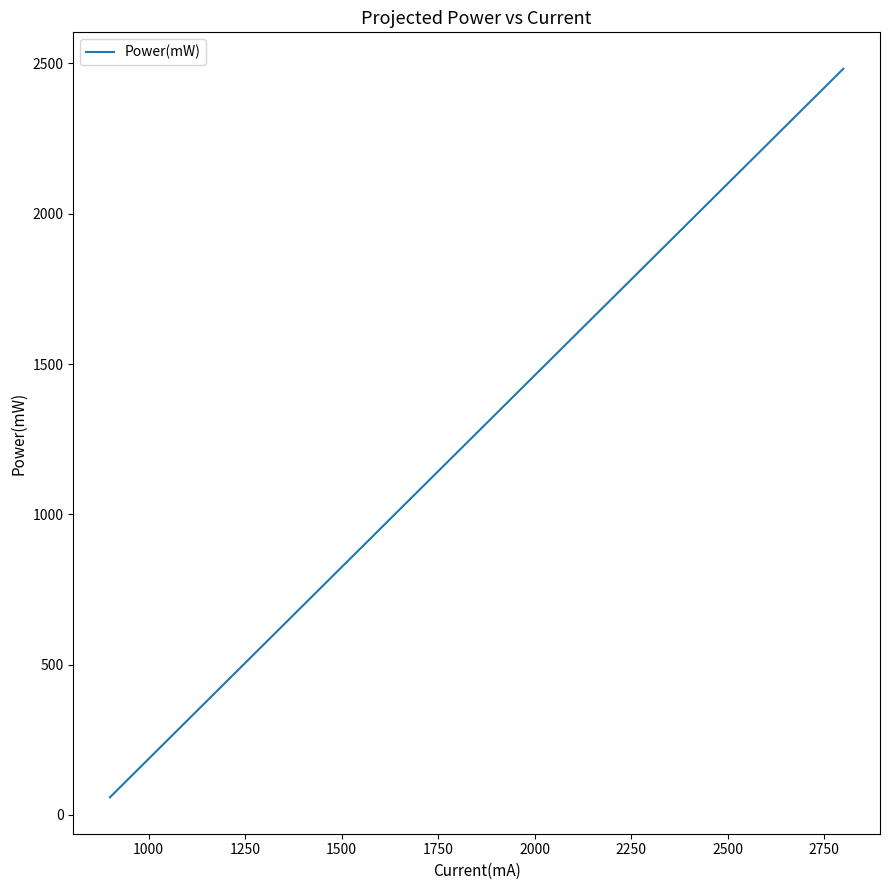

What is the greatest value displayed?

2482.5